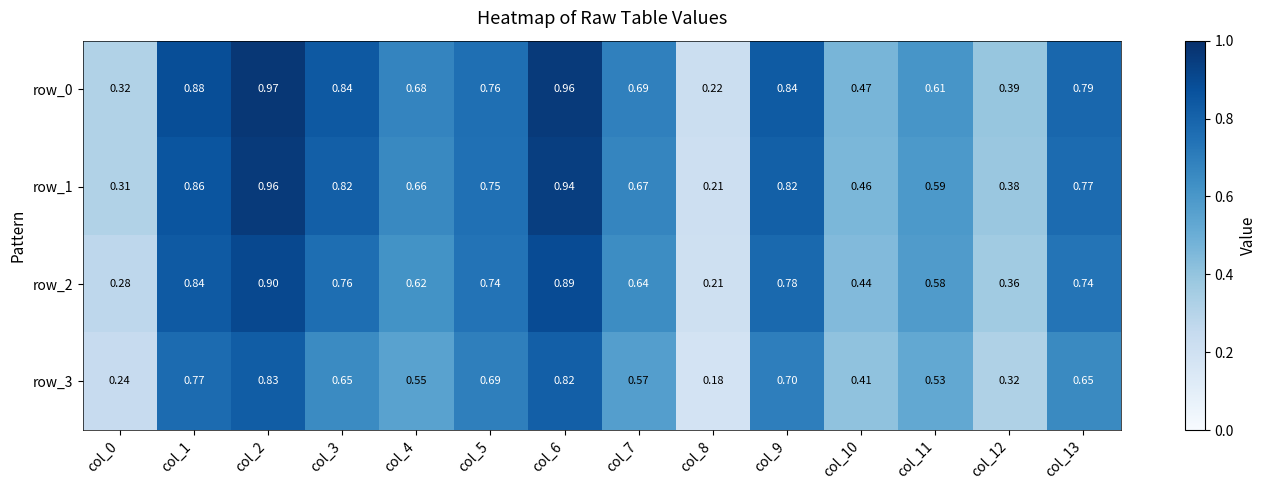

Is it true that row_3 equals 0.7 at col_13?

True